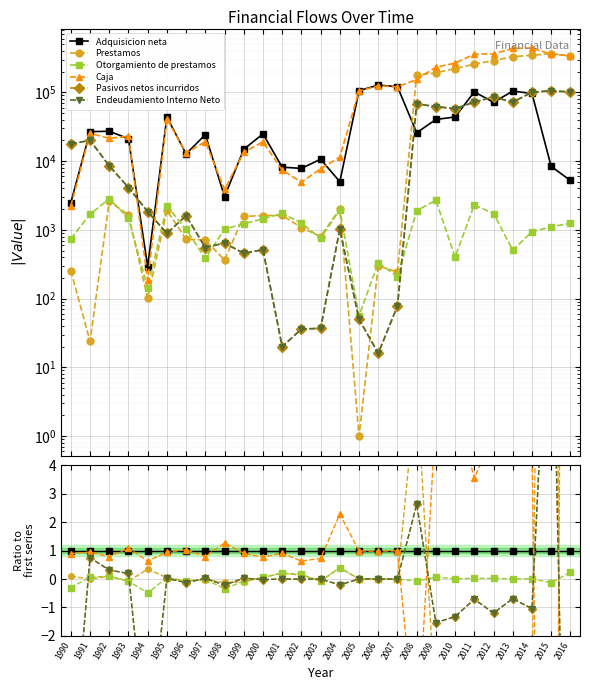

True or false: Caja has a value of 1.1 at 1992.

False